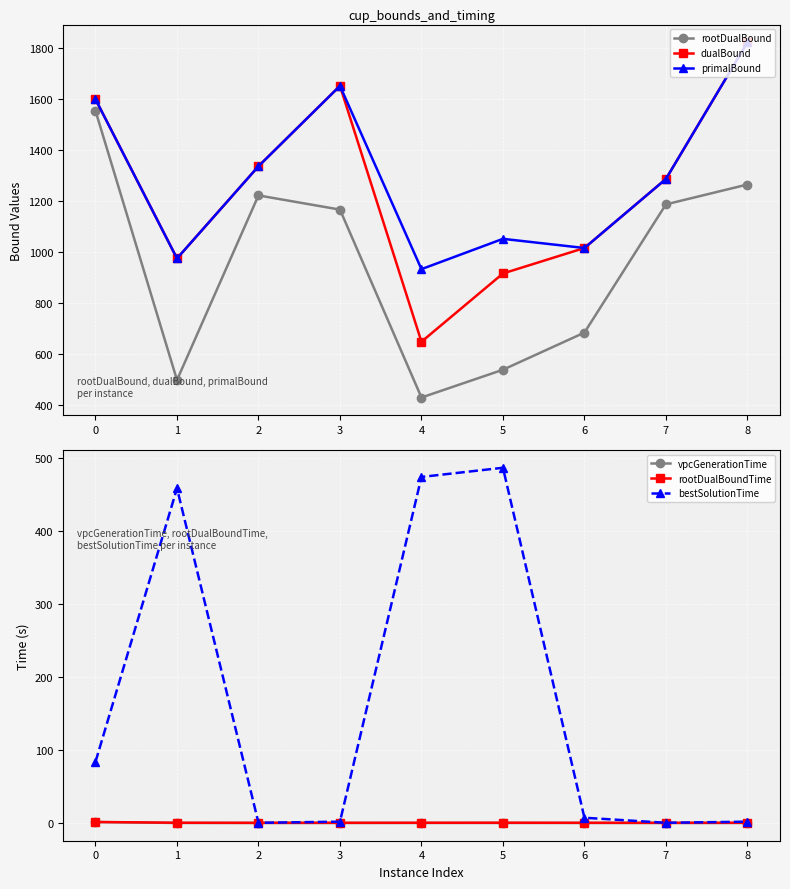

Which category has the lowest value in the dualBound series?

4